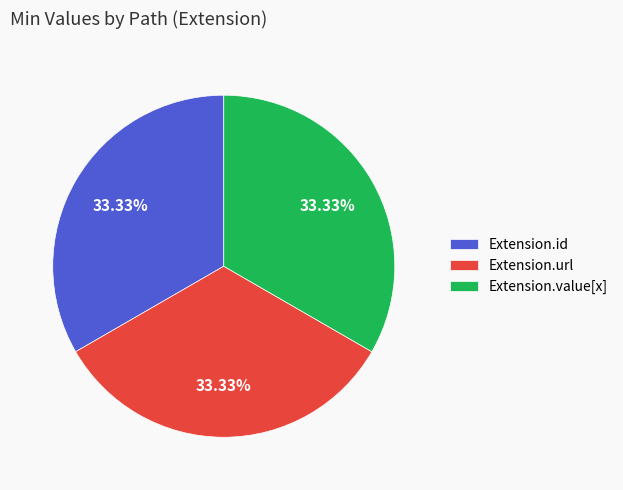

True or false: Extension.url accounts for 99% of the total.

False